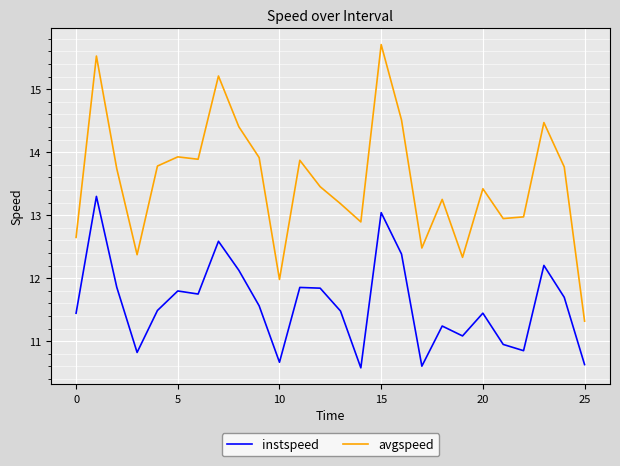

Which series has the largest total across all categories?

avgspeed